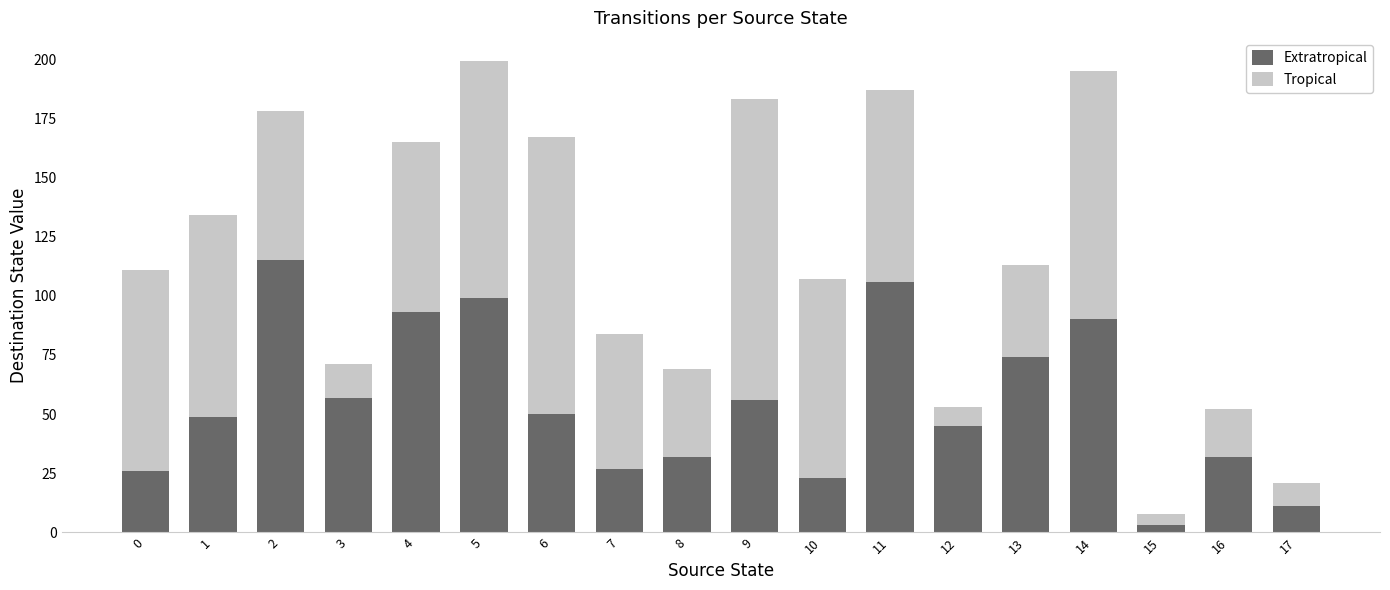

What is the average value of the Extratropical series?

55